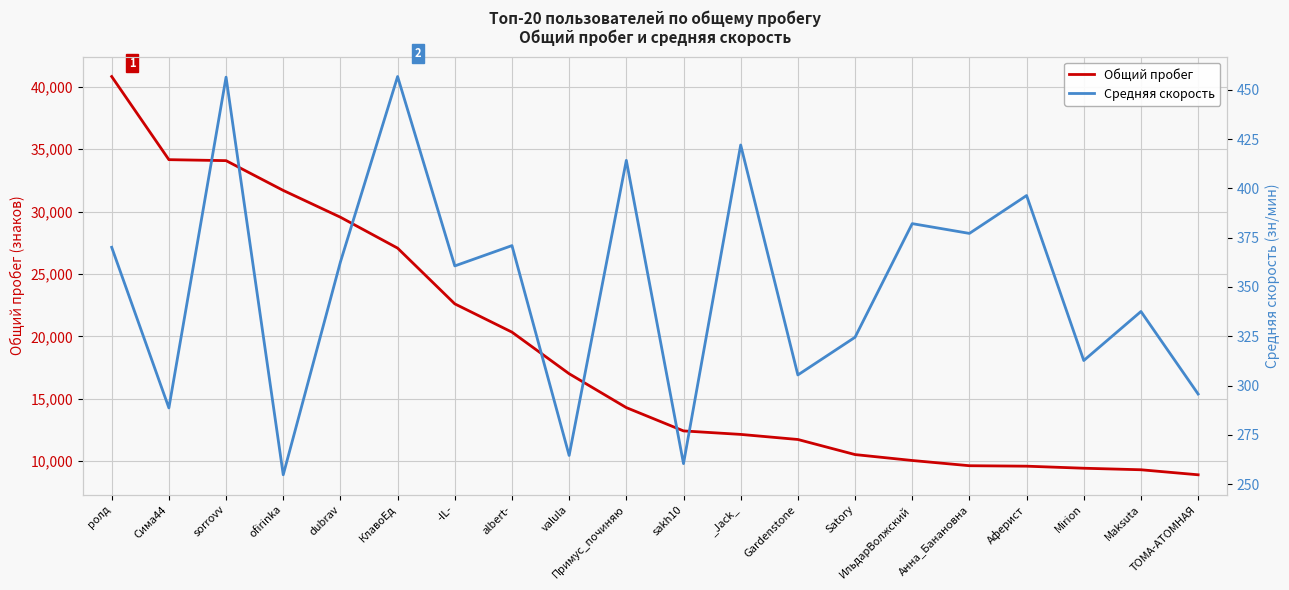

What is the minimum value for Общий пробег?

8912